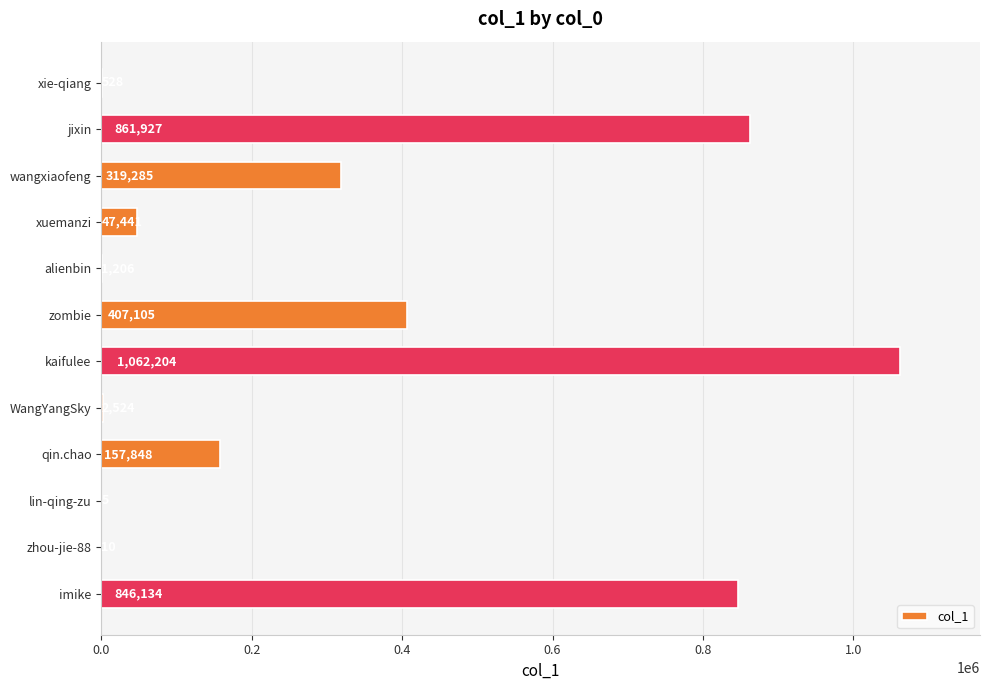

At which label is the value closest to 531104?

zombie